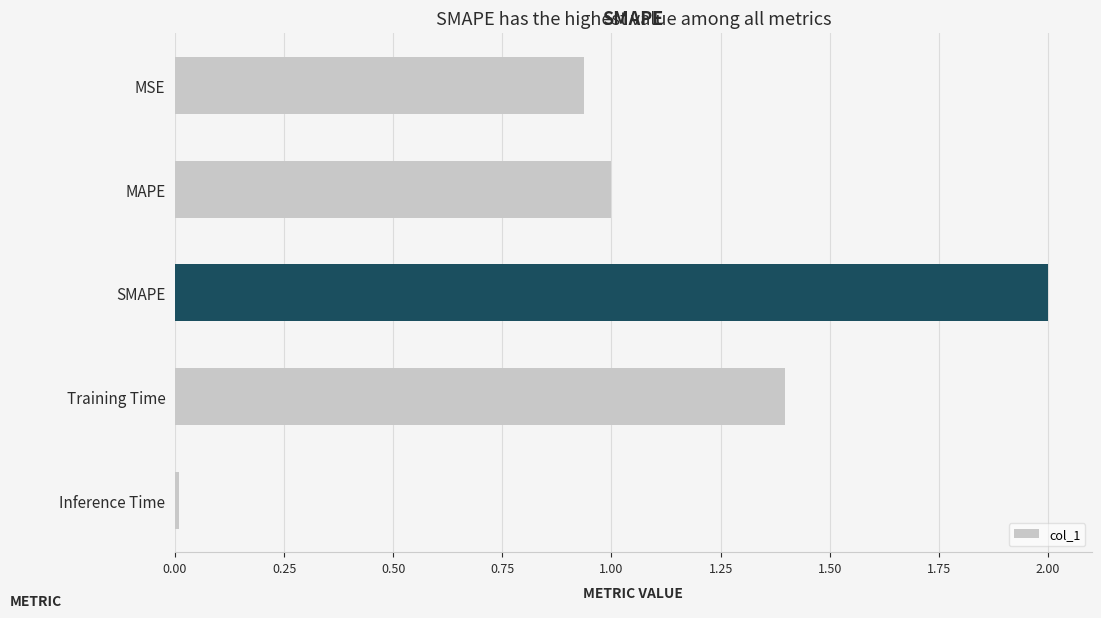

Rank the categories by value from lowest to highest.

Inference Time, MSE, MAPE, Training Time, SMAPE